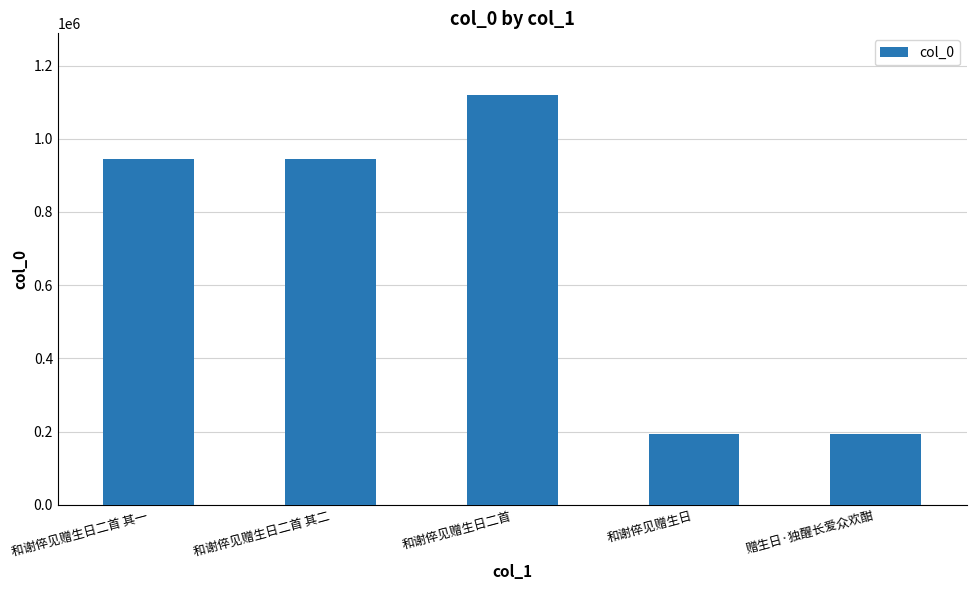

How many bars are there in total?

5